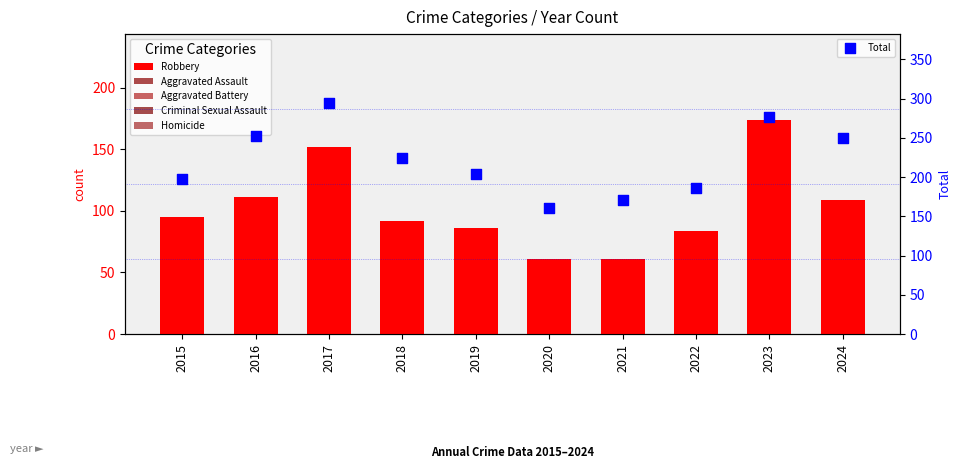

Is the value of Aggravated Battery at 2015 greater than the value of Homicide at 2022?

Yes